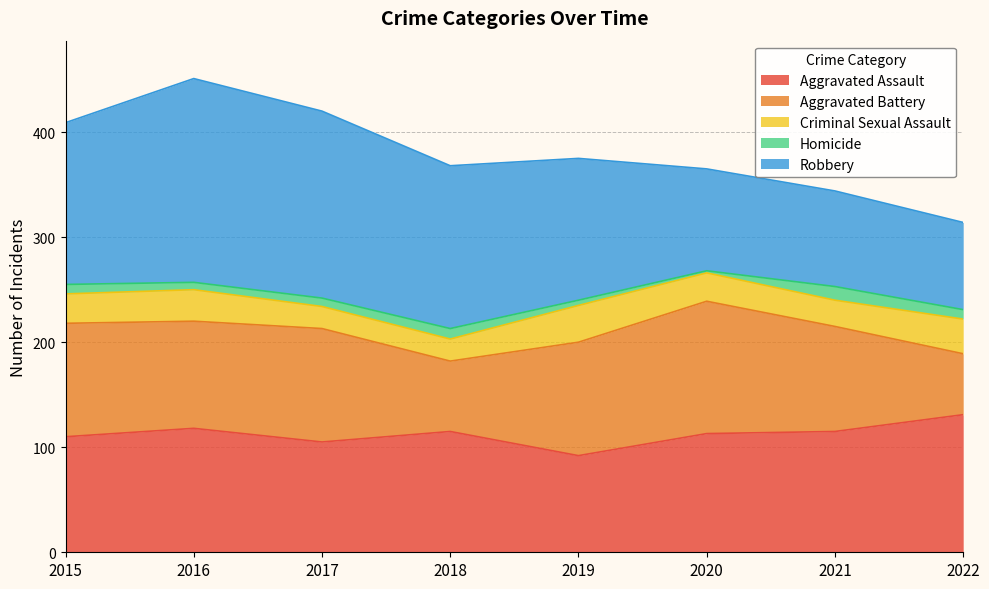

Does the chart have visible grid lines?

Yes